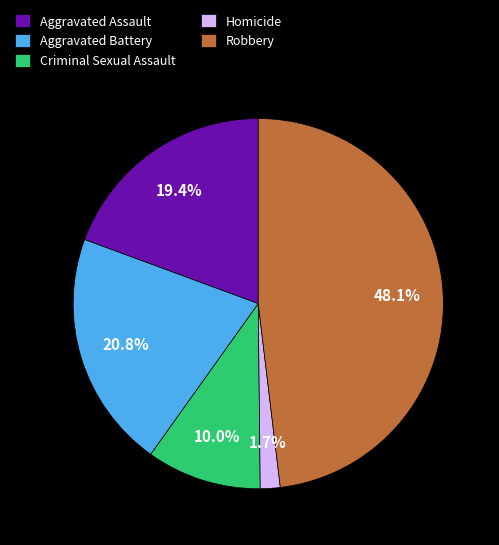

To the nearest percent, what is the combined percentage of Homicide and Aggravated Assault?

21%